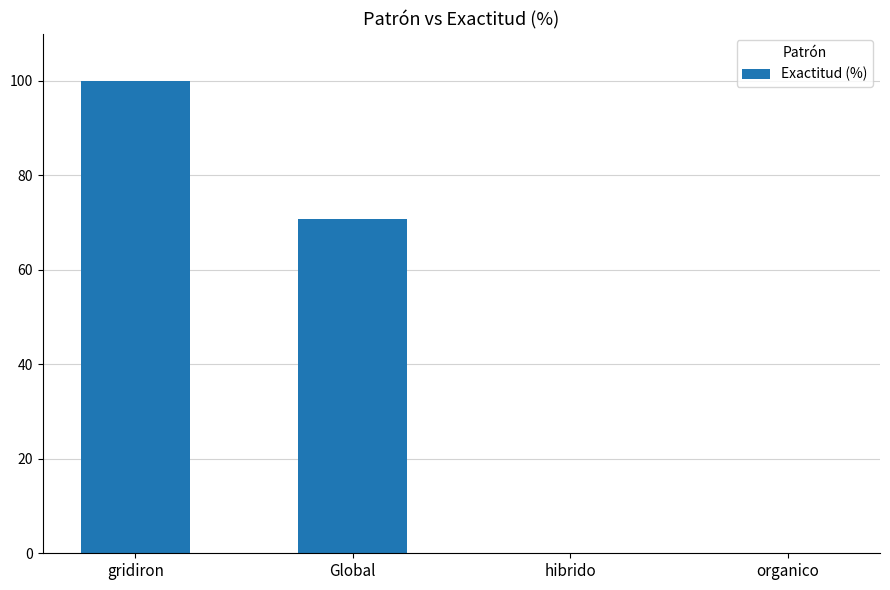

Approximately how many times larger is the value at Global compared to gridiron?

0.7